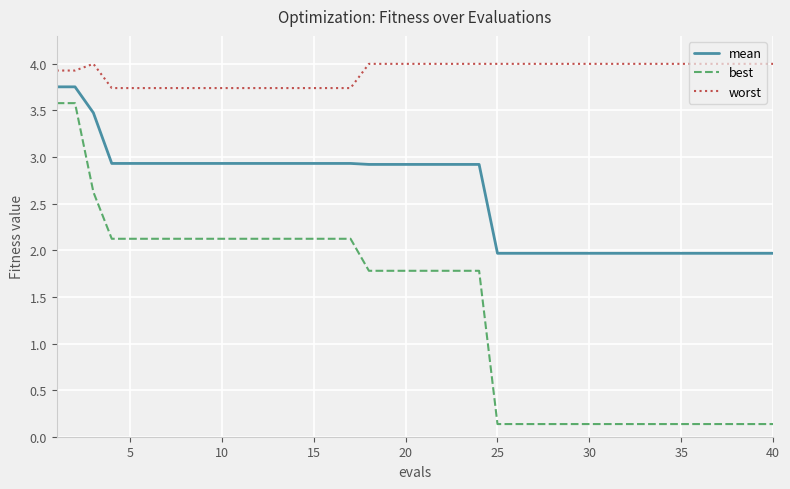

What is the highest value of the best series?

3.6